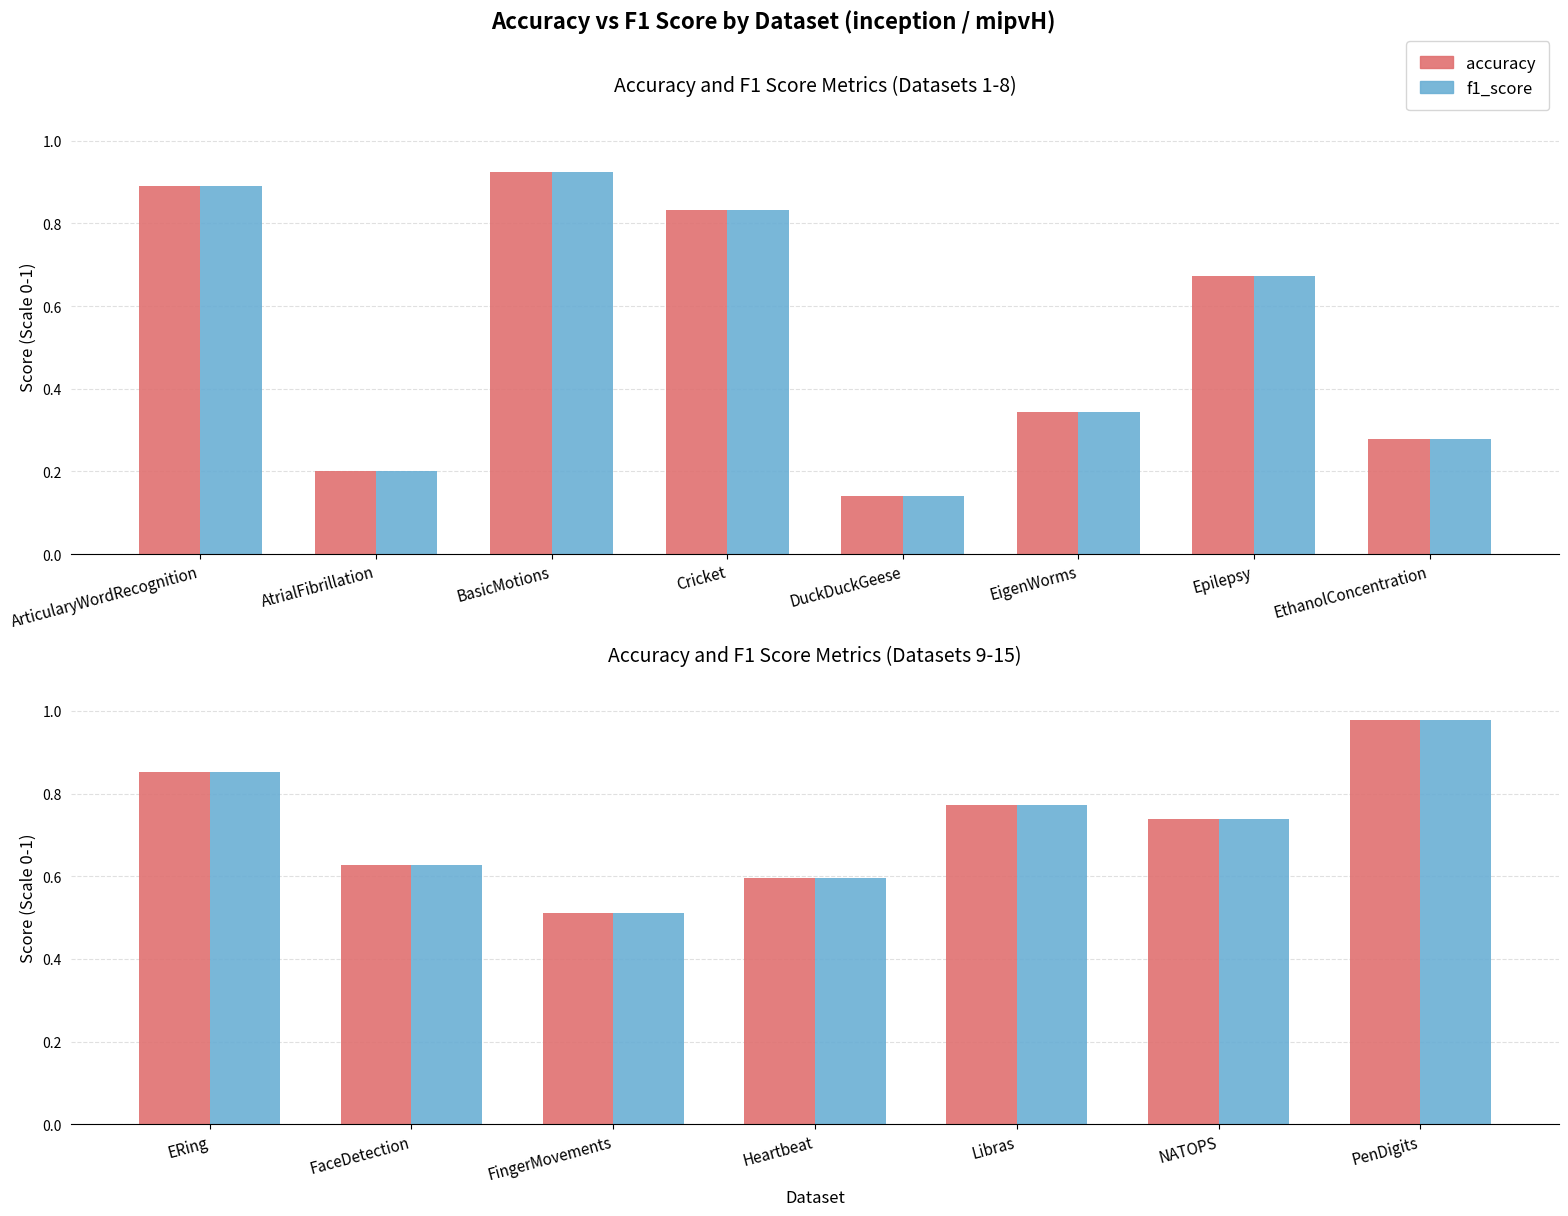

Which has a higher value, ERing or Libras?

ERing